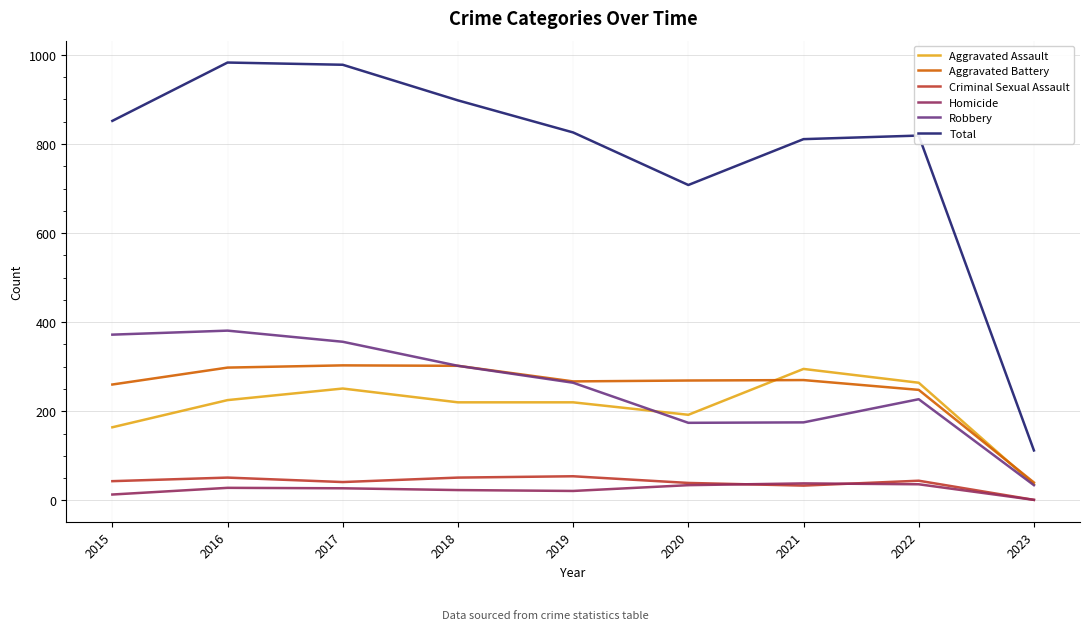

Between 2019 and 2020, which series saw the biggest shift?

Total